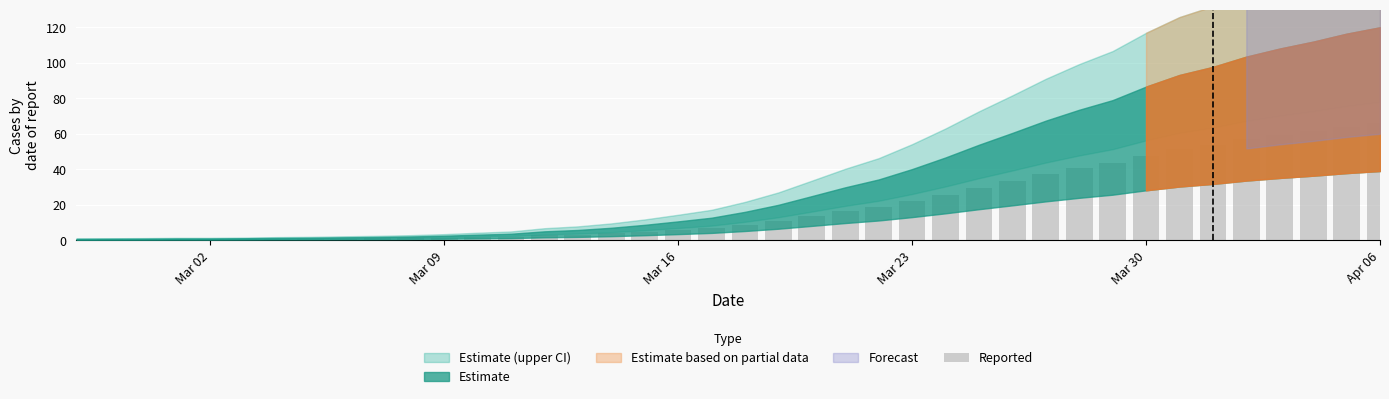

What is the greatest value displayed?

66.0